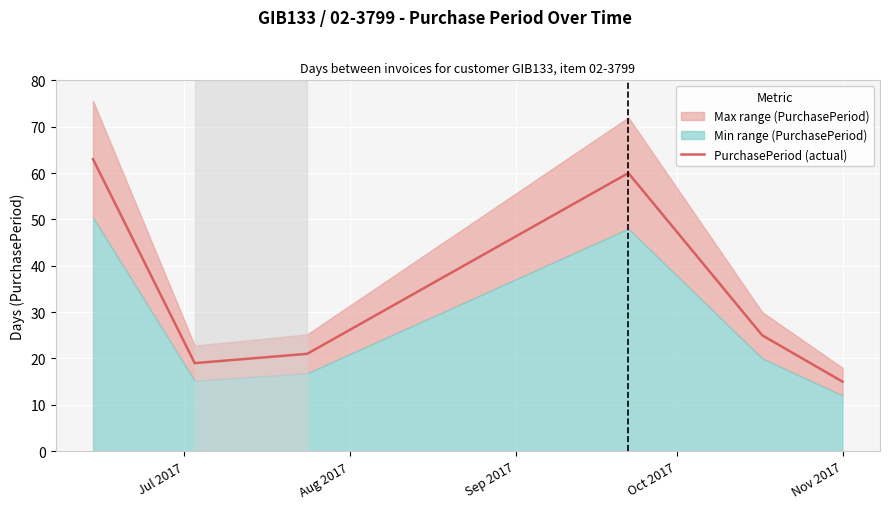

True or false: there are more than 2 points higher than both neighbors.

False